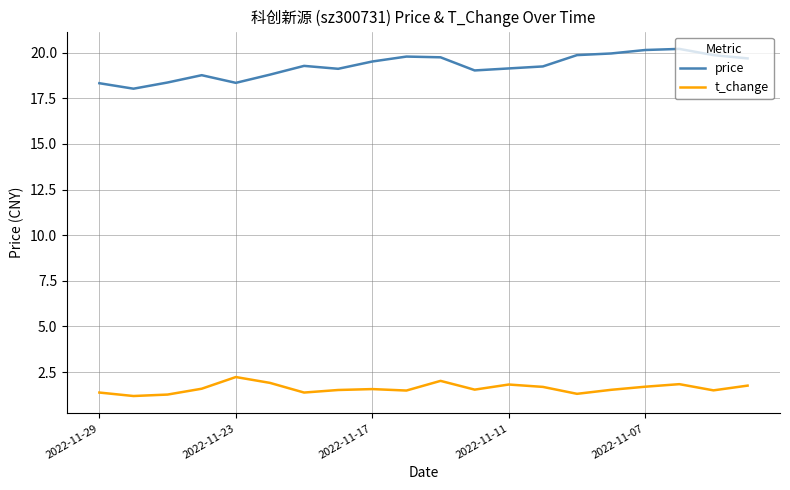

Which series has the largest total across all categories?

price